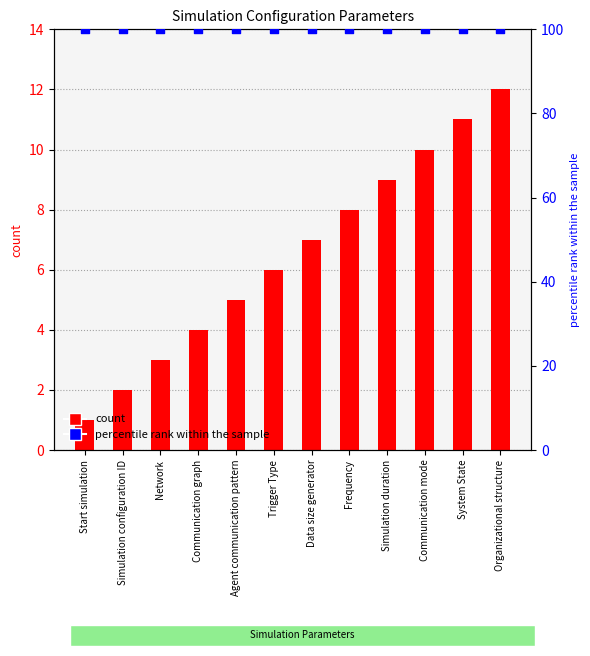

Is the value of percentile rank within the sample at Organizational structure greater than the value of count at System State?

Yes